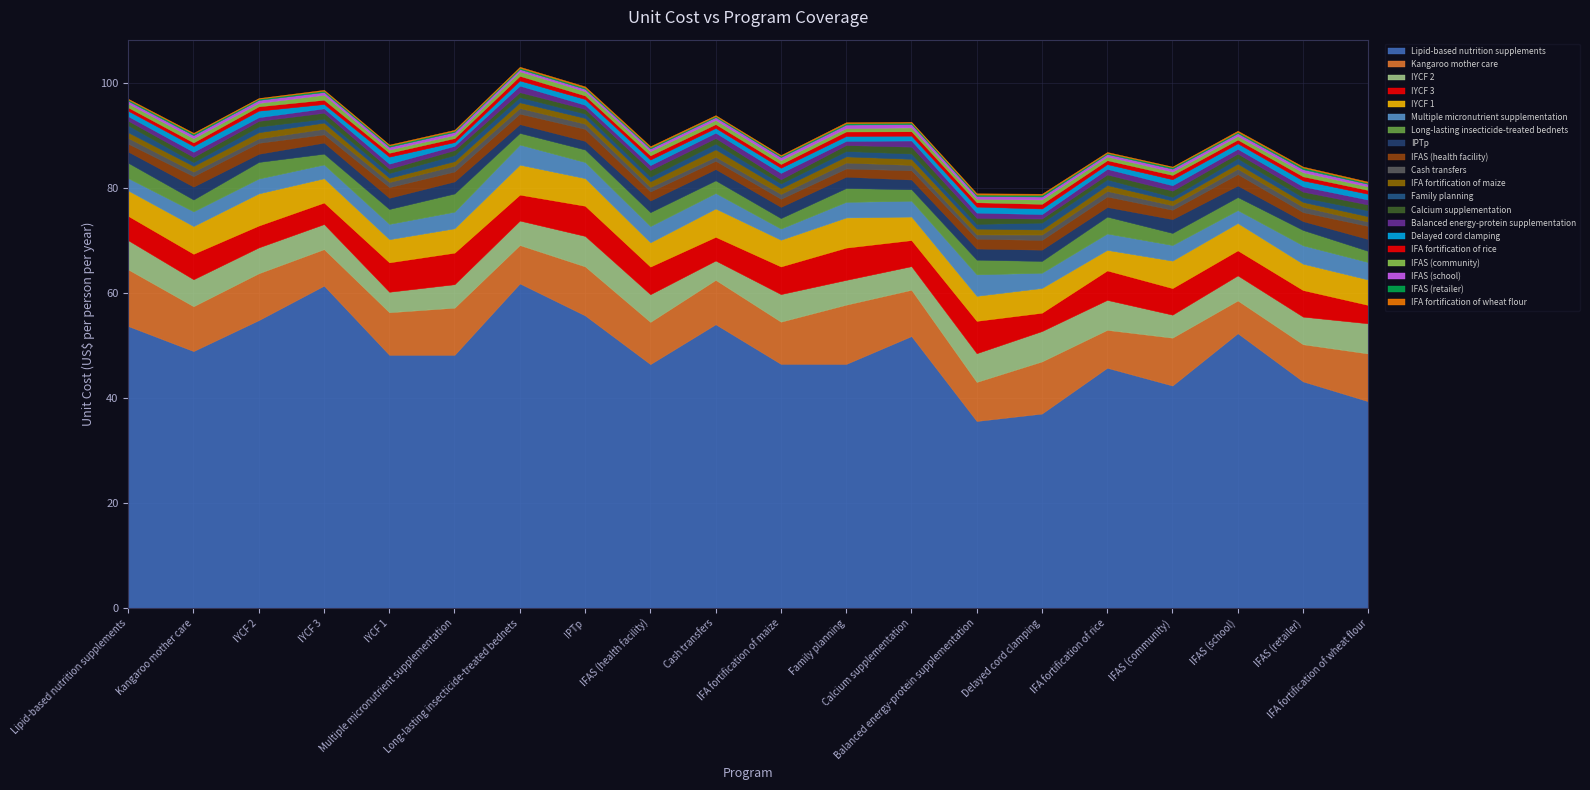

The Unit cost (US$ per person per year) series shows 2.6 at IFAS (health facility). True or false?

False